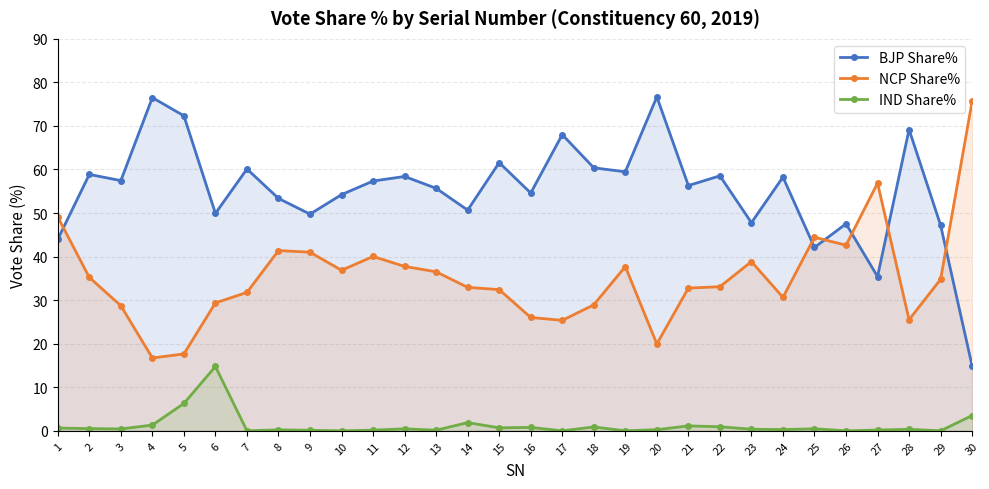

What is the sum of all IND Share% values?

36.8